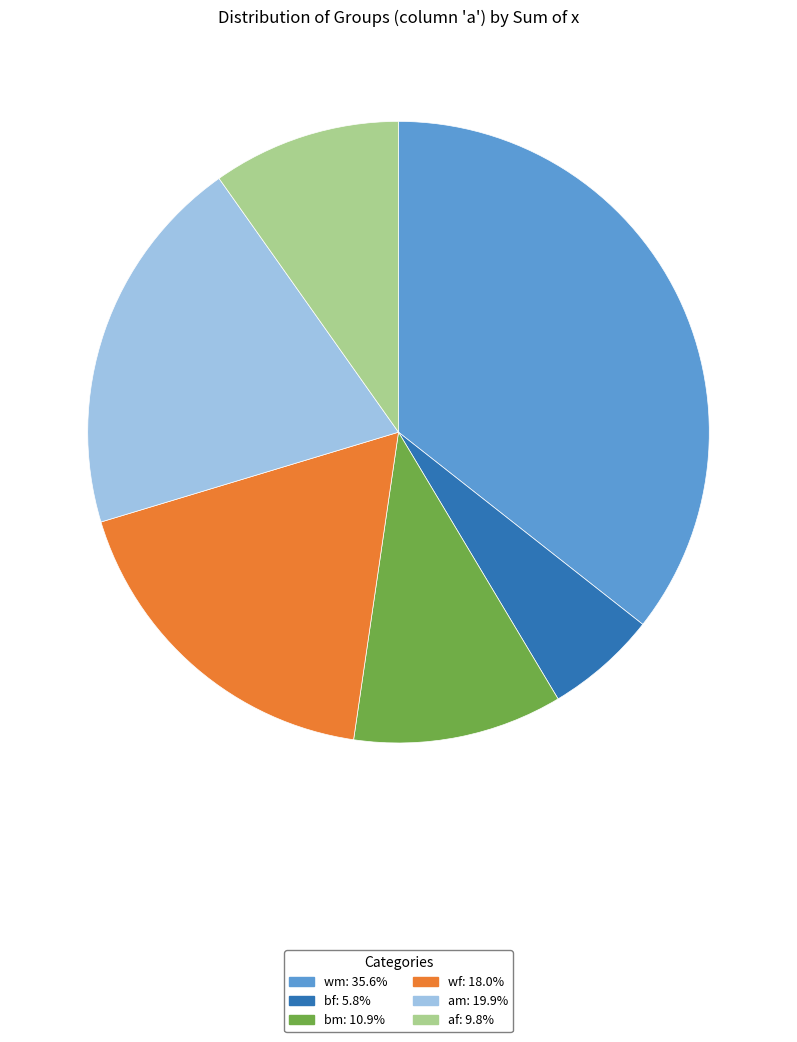

Is the sum of wf and bf greater than half?

No